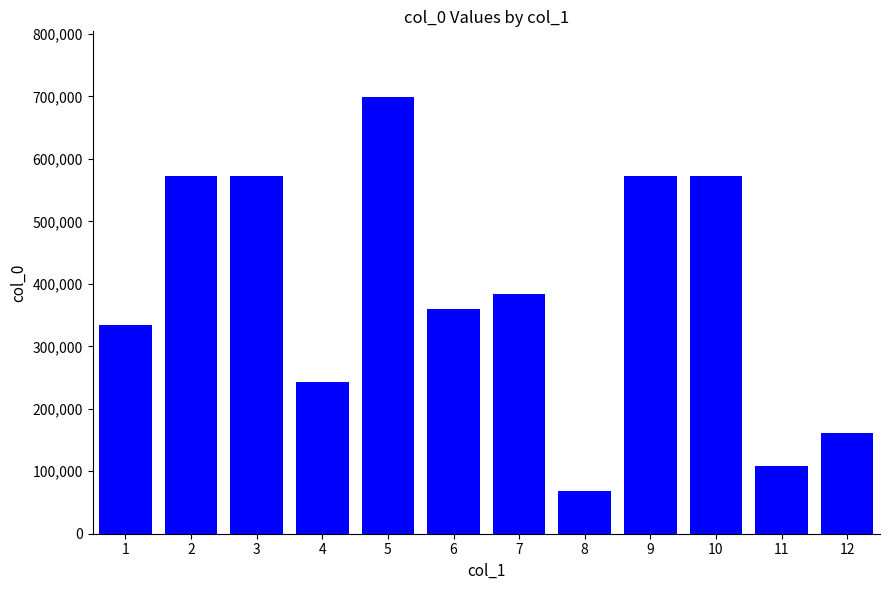

What value does the data have at 2?

572354